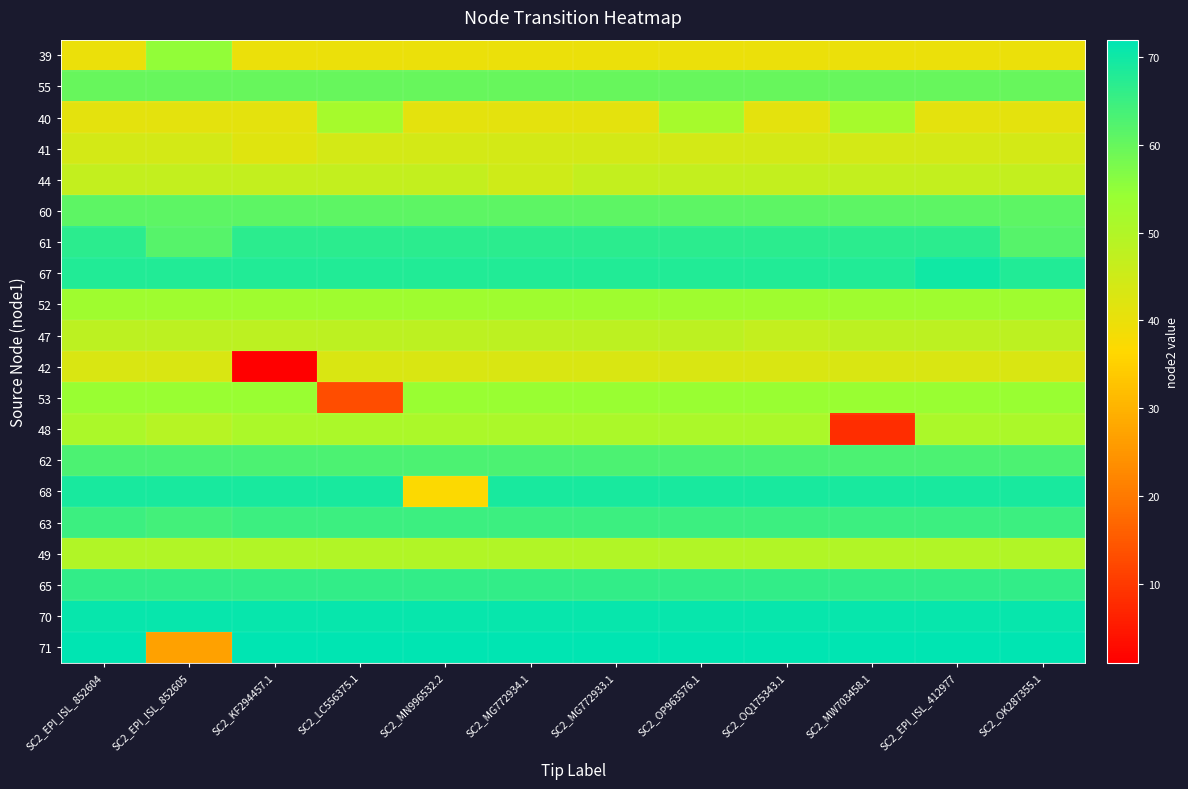

List the series in order of their peak value, highest first.

71, 70, 67, 68, 61, 65, 63, 62, 60, 55, 39, 53, 52, 40, 48, 49, 47, 44, 41, 42